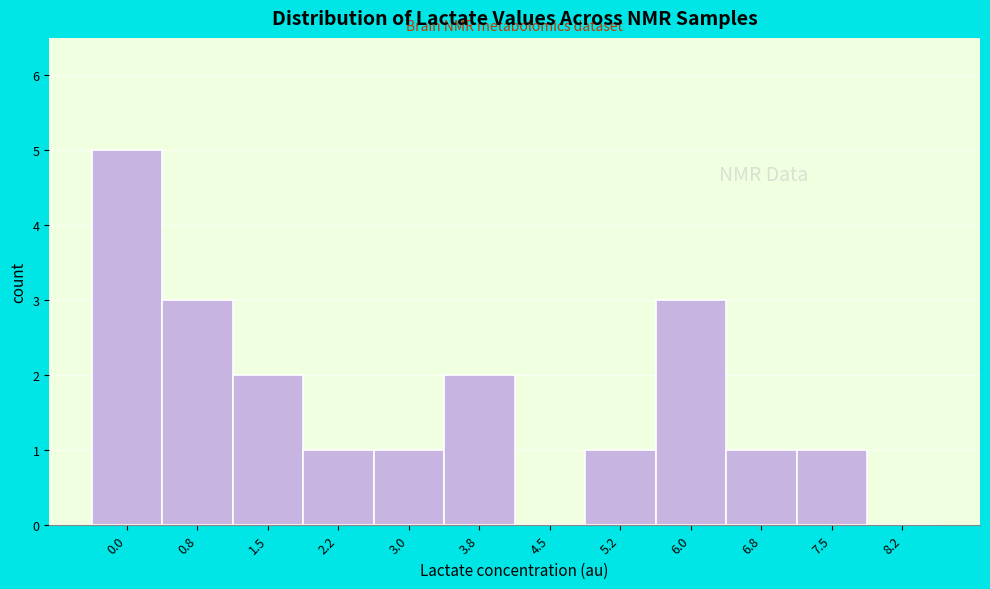

The value at 7.5 is 1. True or false?

True